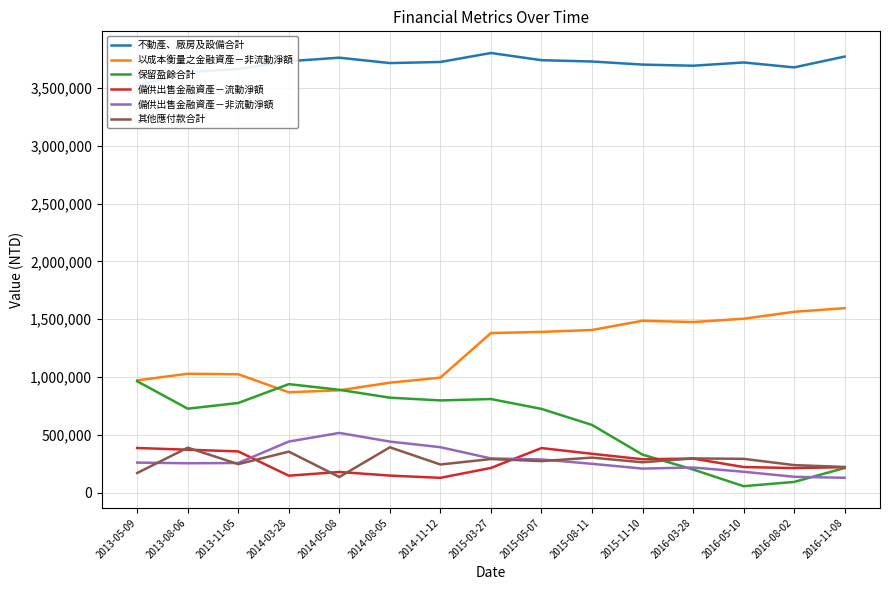

At which category is the sum across all series the highest?

2015-05-07